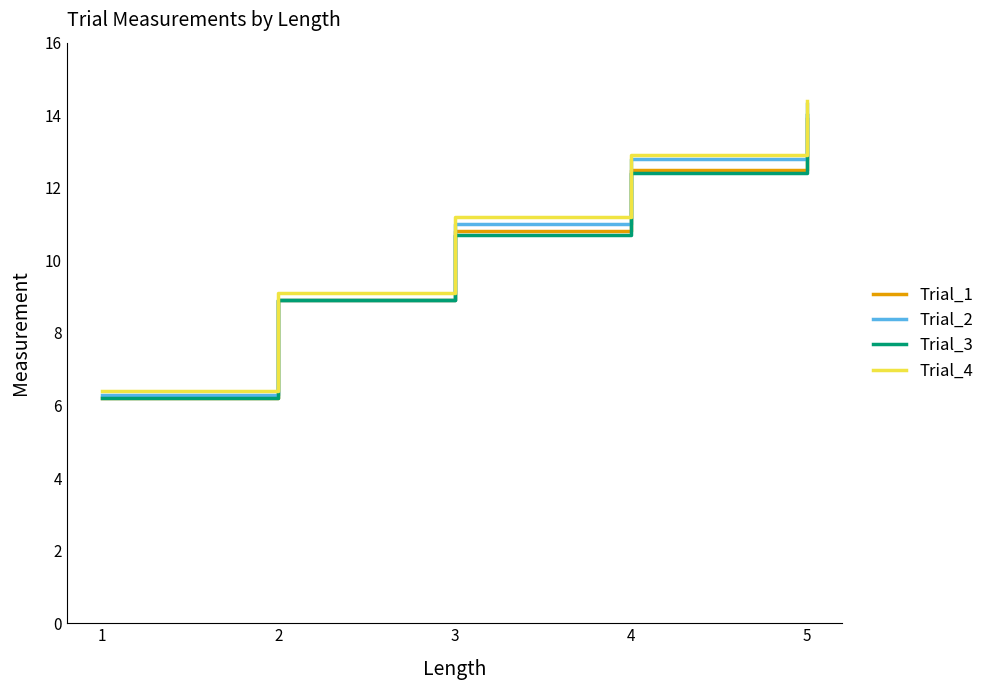

True or false: Trial_1 has more than 2 interior local peaks.

False